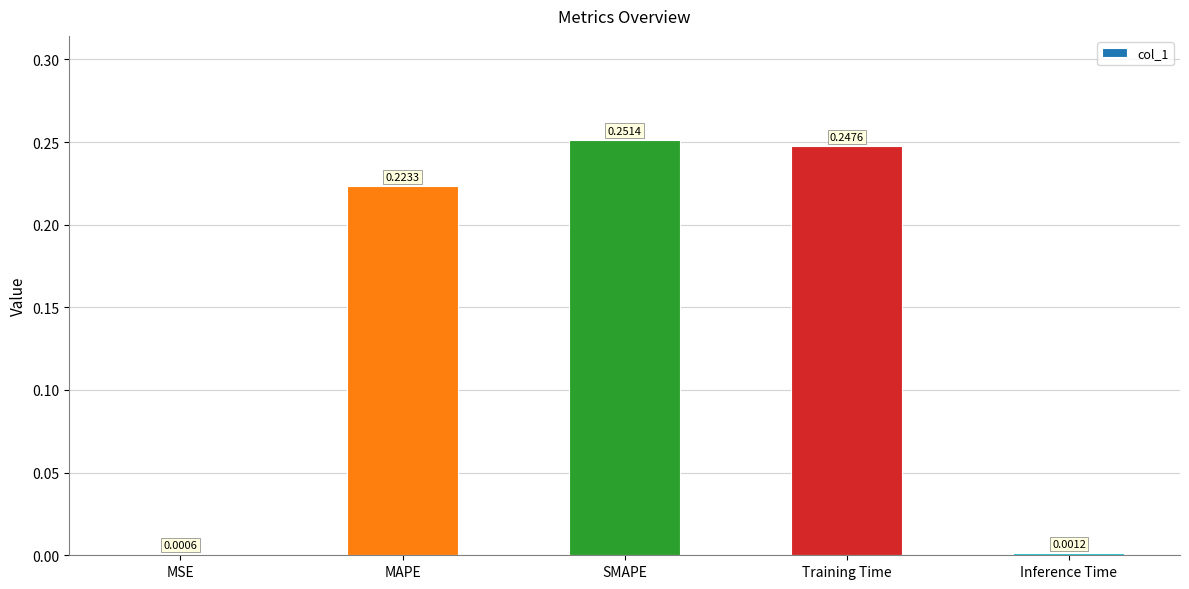

Where is the data nearest to the value 0?

MSE